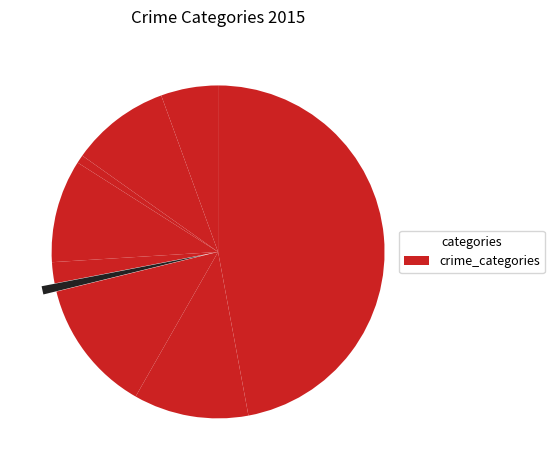

How many slices are in this pie chart?

9